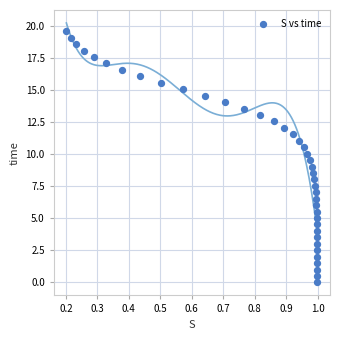

What is the range of Y values (max minus min)?

19.6